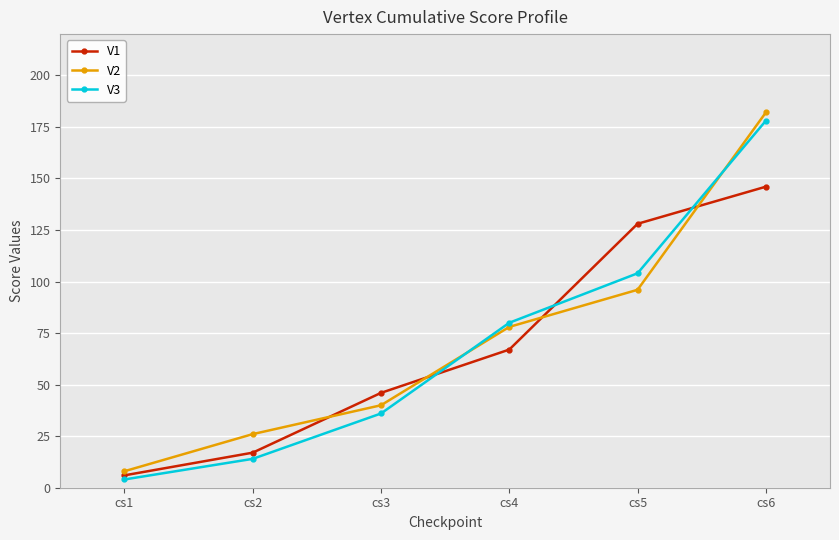

At which category is the sum across all series the highest?

cs6